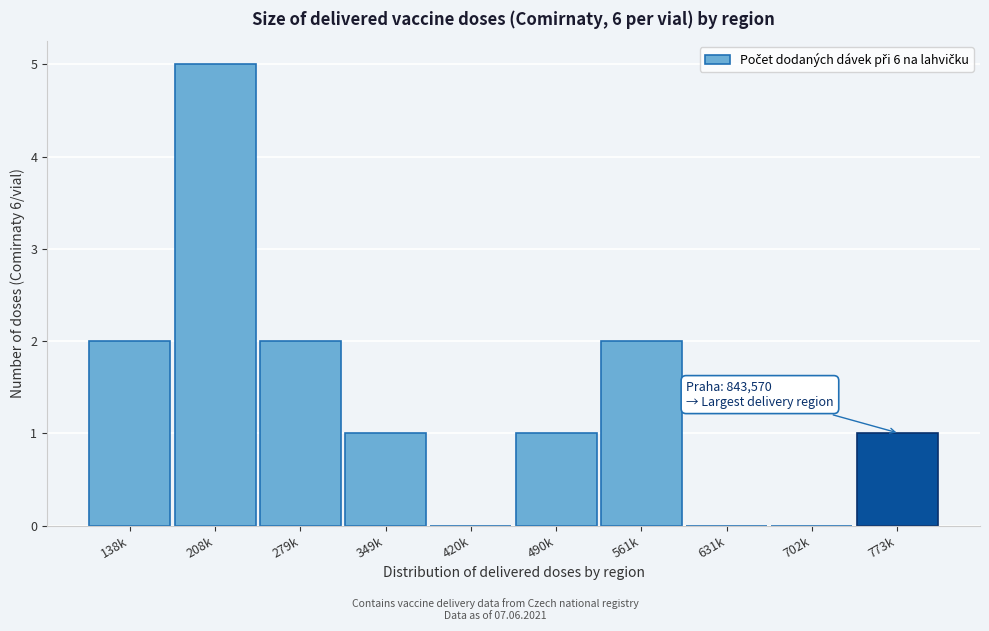

Reading left to right, extract all data points from this chart.

138k=2	208k=5	279k=2	349k=1	420k=0	490k=1	561k=2	631k=0	702k=0	773k=1